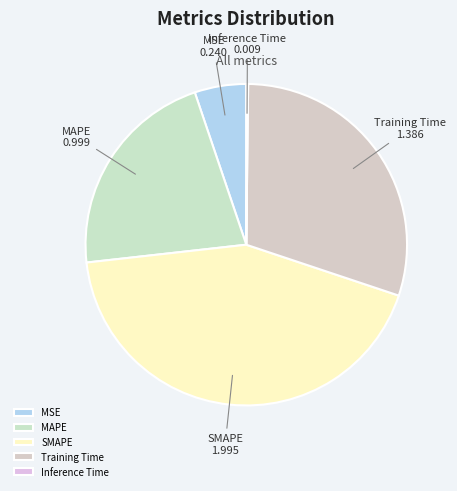

Which slice is the largest?

SMAPE